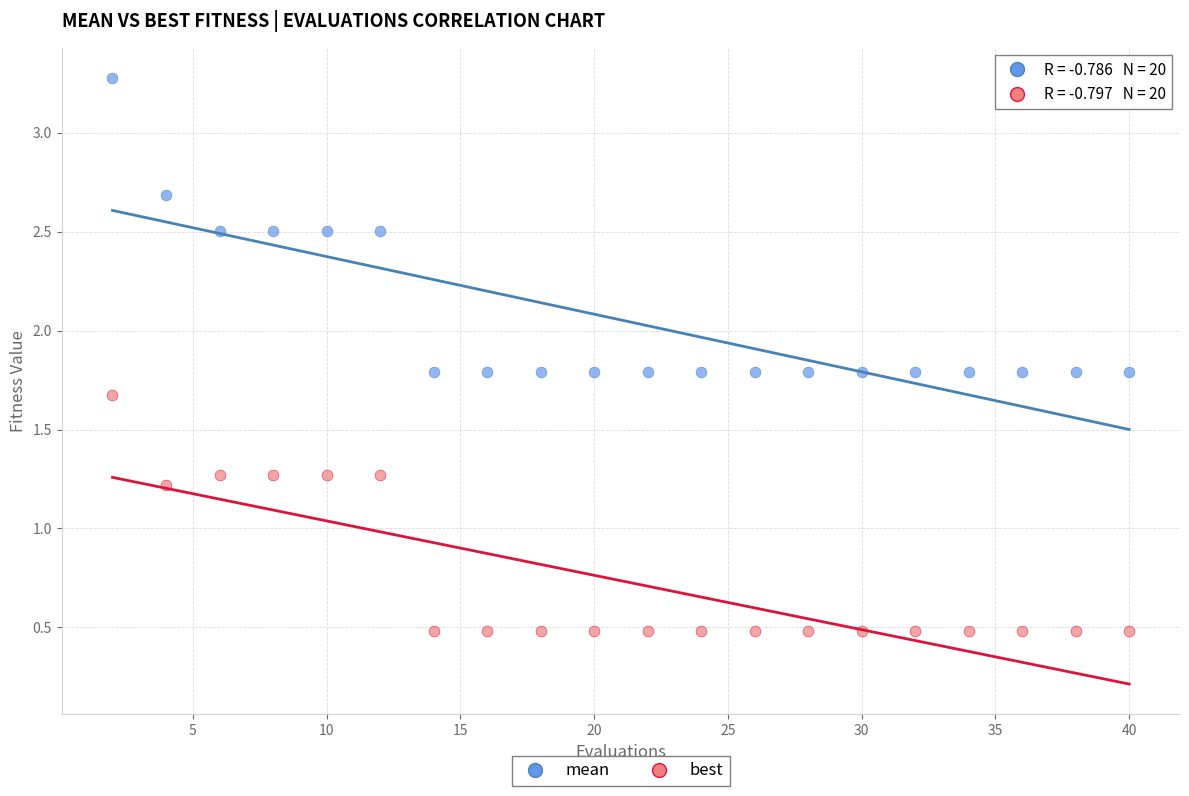

Which series has the largest Y range (max minus min)?

mean